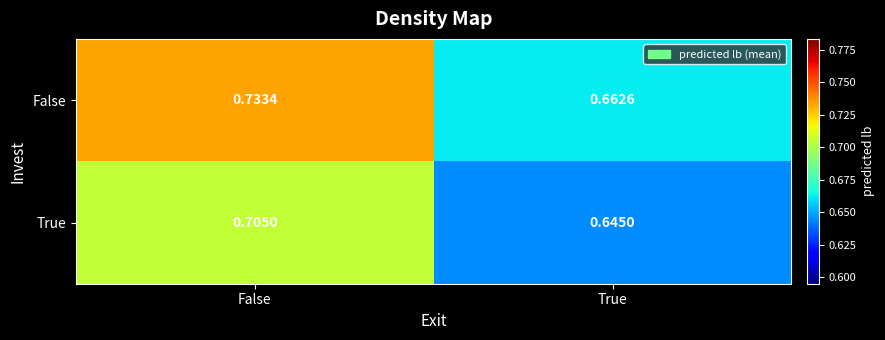

Between False and True, which series saw the biggest shift?

False